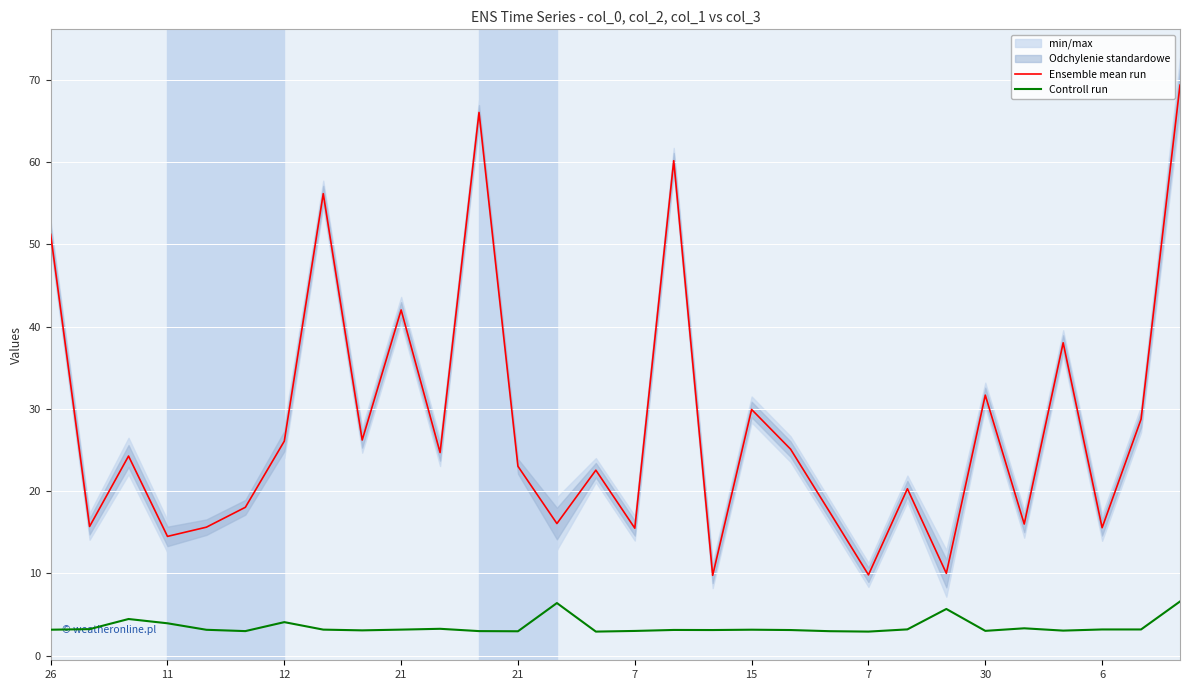

What is the average value of the Controll run series?

3.5